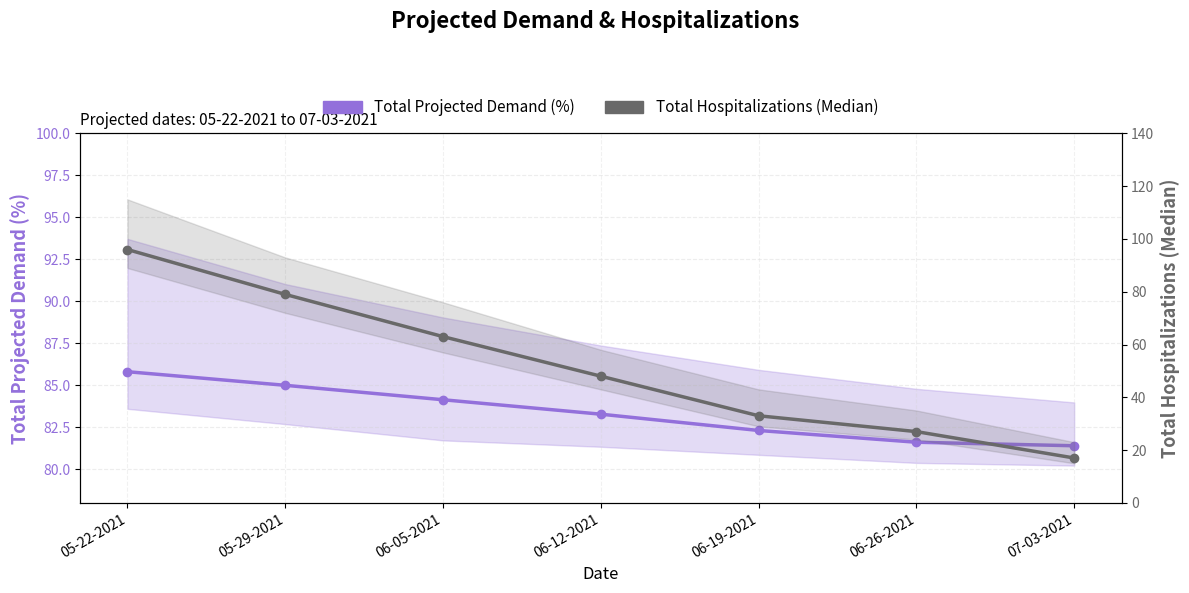

How many values in the Total Hospitalizations (Median) series are below 48?

3